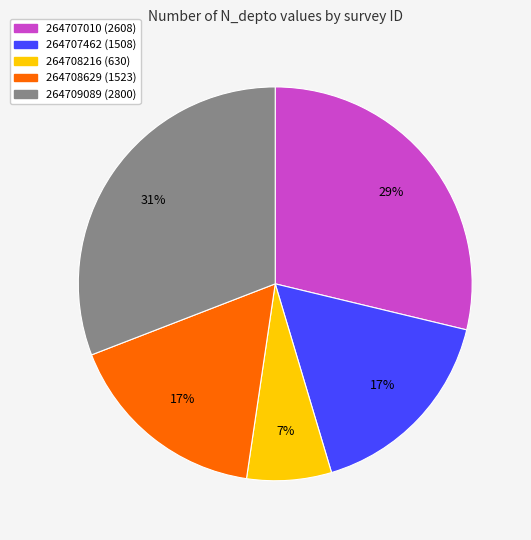

To the nearest percent, what is the difference between the largest and smallest slice percentages?

24%